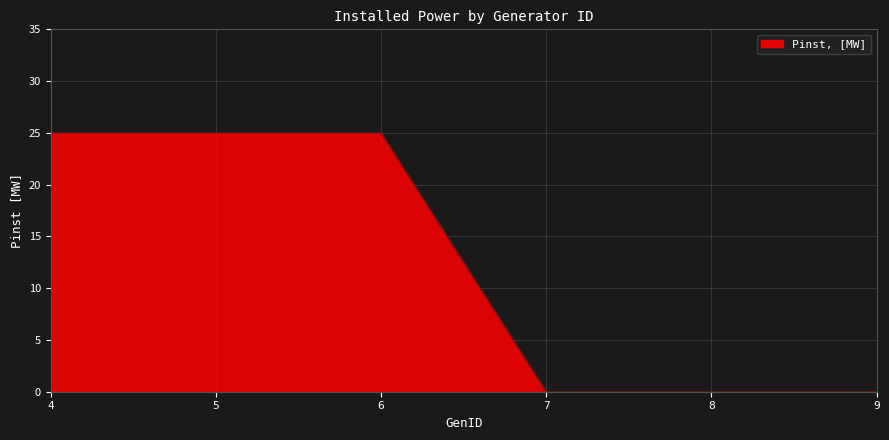

The chart shows a value of 0 at 9. True or false?

True